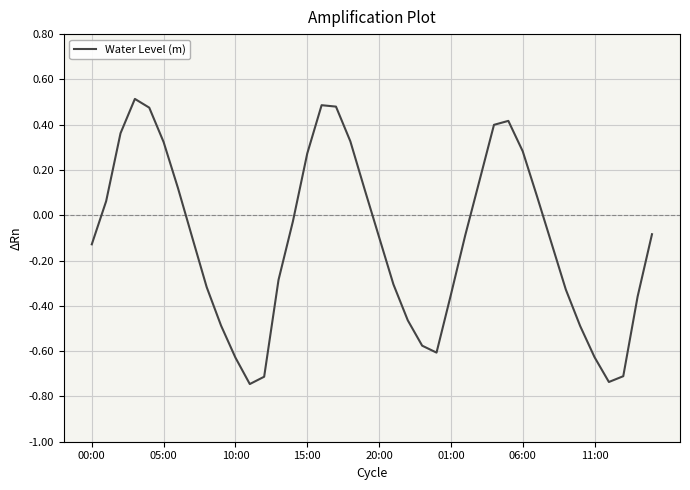

What is the difference between the maximum and minimum values?

1.3